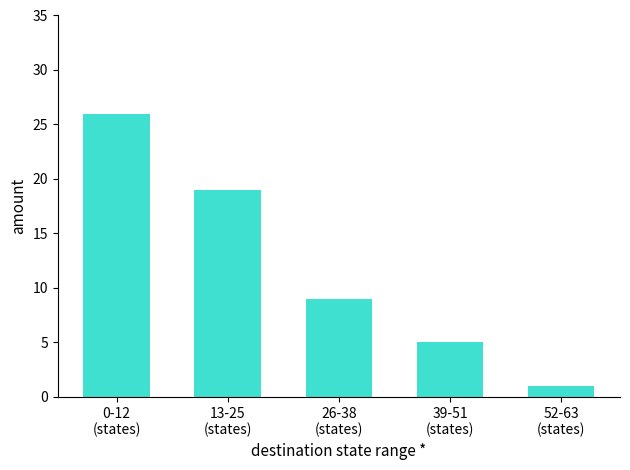

What is the difference between the values at 52-63
(states) and 0-12
(states)?

25